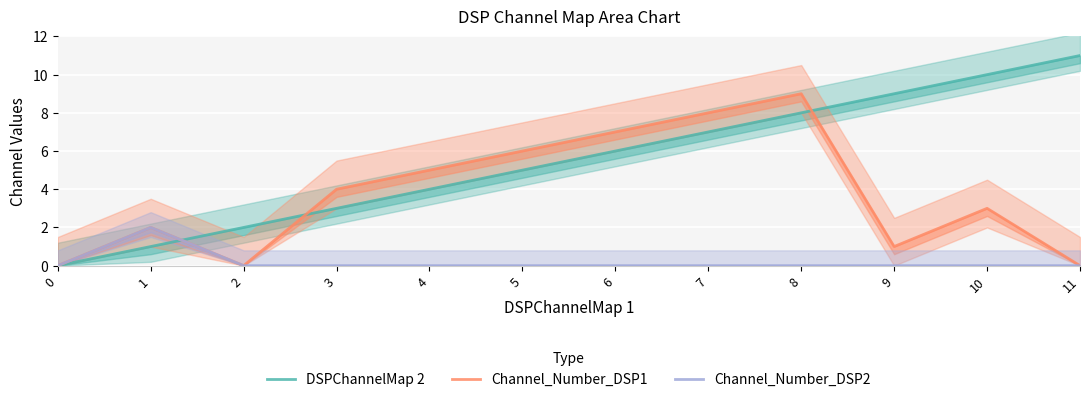

Reading left to right, list all the values displayed in this chart.

DSPChannelMap 2: 0	1	2	3	4	5	6	7	8	9	10	11
Channel_Number_DSP1: 0	2	0	4	5	6	7	8	9	1	3	0
Channel_Number_DSP2: 0	2	0	0	0	0	0	0	0	0	0	0